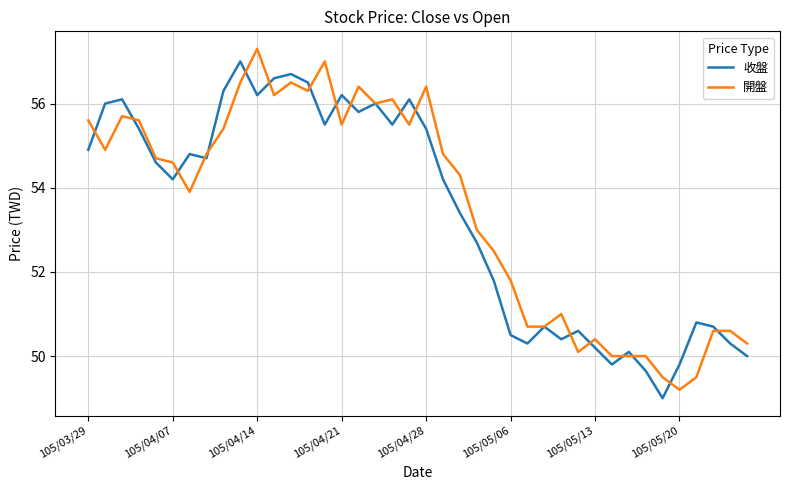

How many interior local valleys does the 收盤 series have?

10